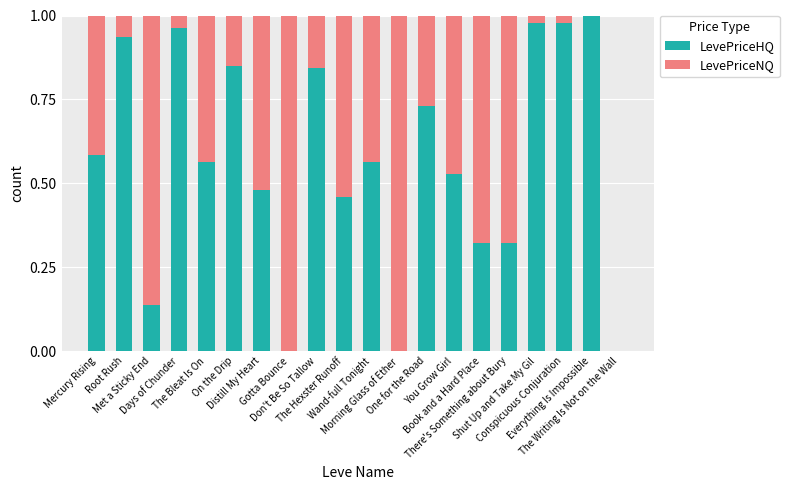

What is the sum of all LevePriceHQ values?

11.2